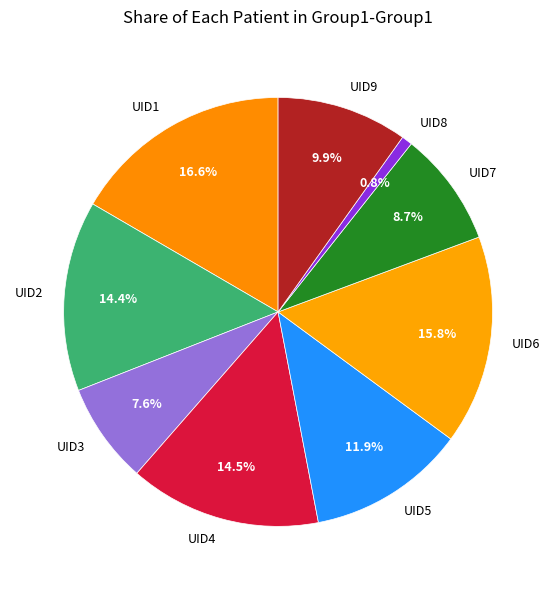

What percentage is NOT represented by UID9?

90.1%